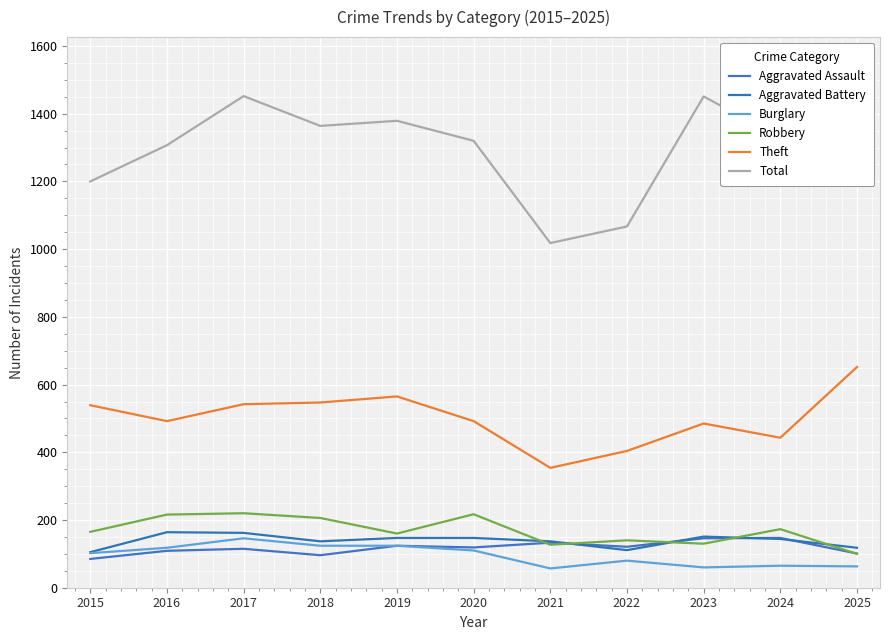

Does the chart display data point markers on the line(s)?

No